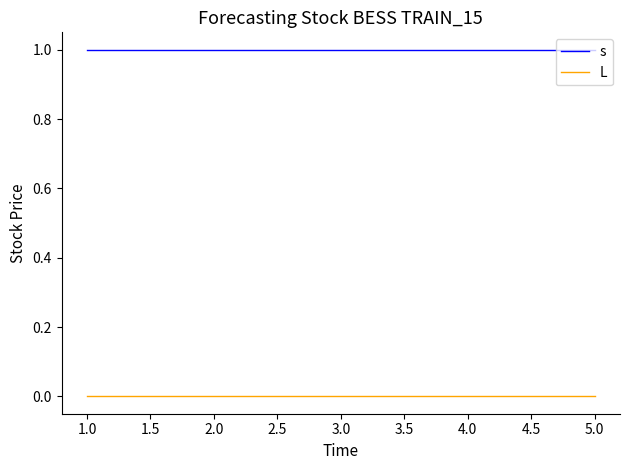

The s series shows 1 at 4.0. True or false?

True